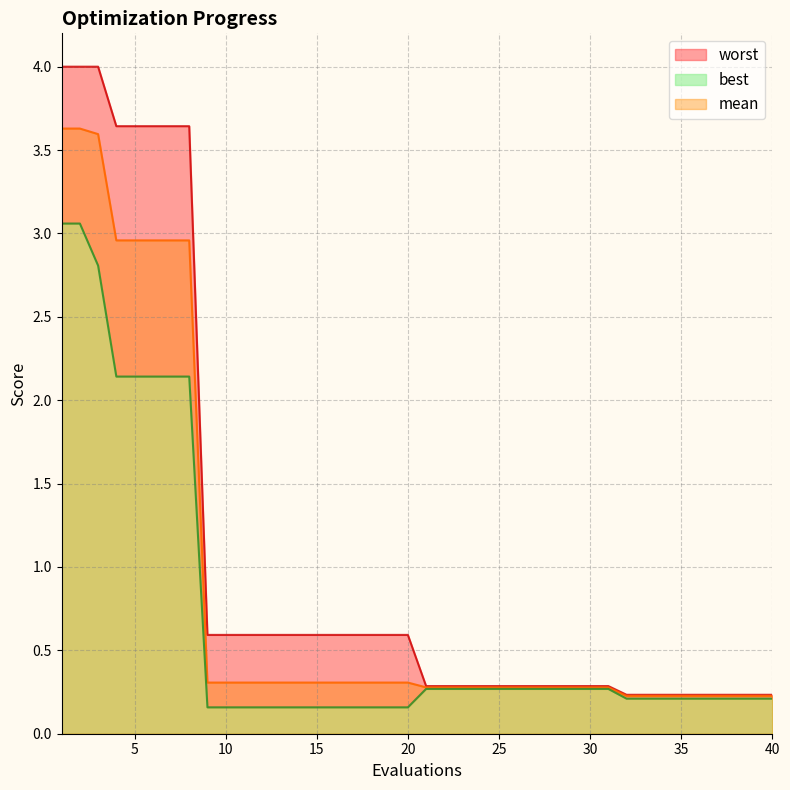

What is the value of the worst point at the 13th from the left?

0.6